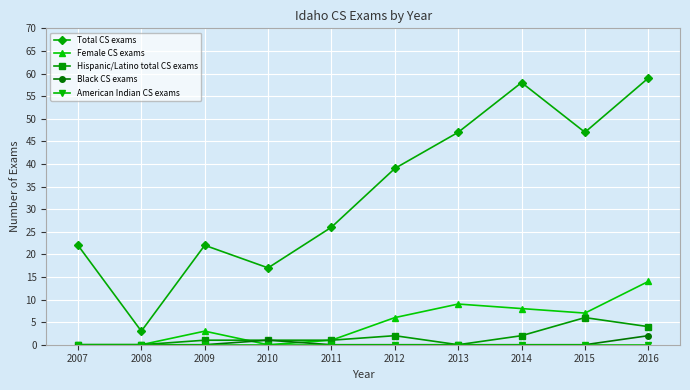

What is the value of the Total CS exams point at the 5th from the left?

26